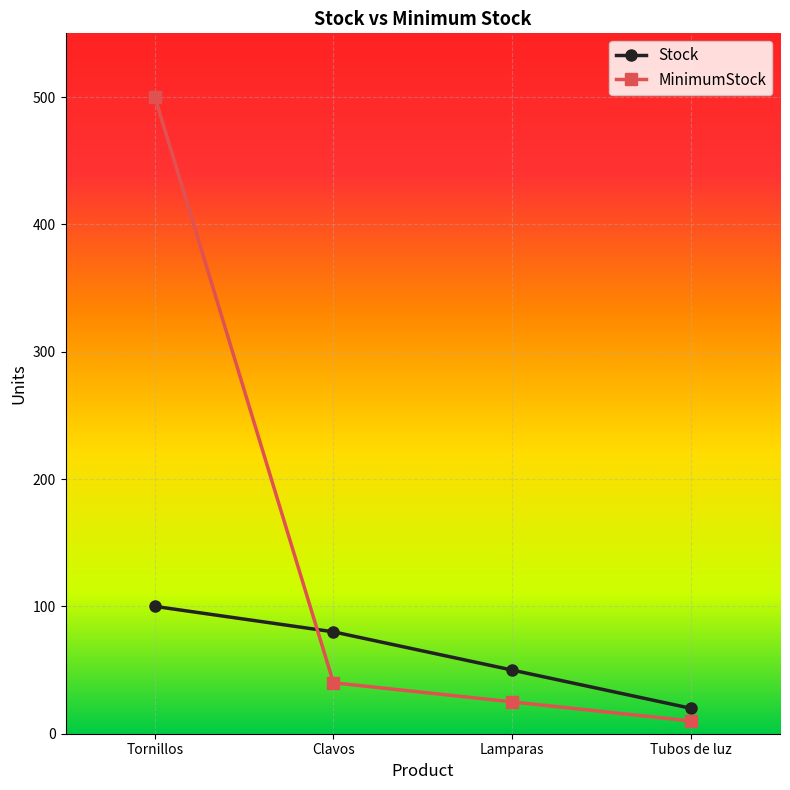

True or false: Stock has a value of 50 at Lamparas.

True